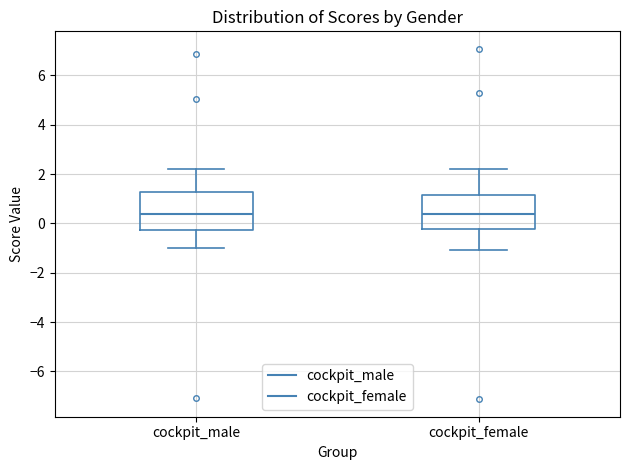

Reading left to right, read every box against the y-axis: the position of its median line, the range the box covers, and the ends of its whiskers. The values are not printed on the chart, so give them approximately, as read against the axis.

cockpit_male: median 0.4, box -0.2 to 1.2, whiskers -1.0 to 2.2
cockpit_female: median 0.4, box -0.2 to 1.2, whiskers -1.0 to 2.2